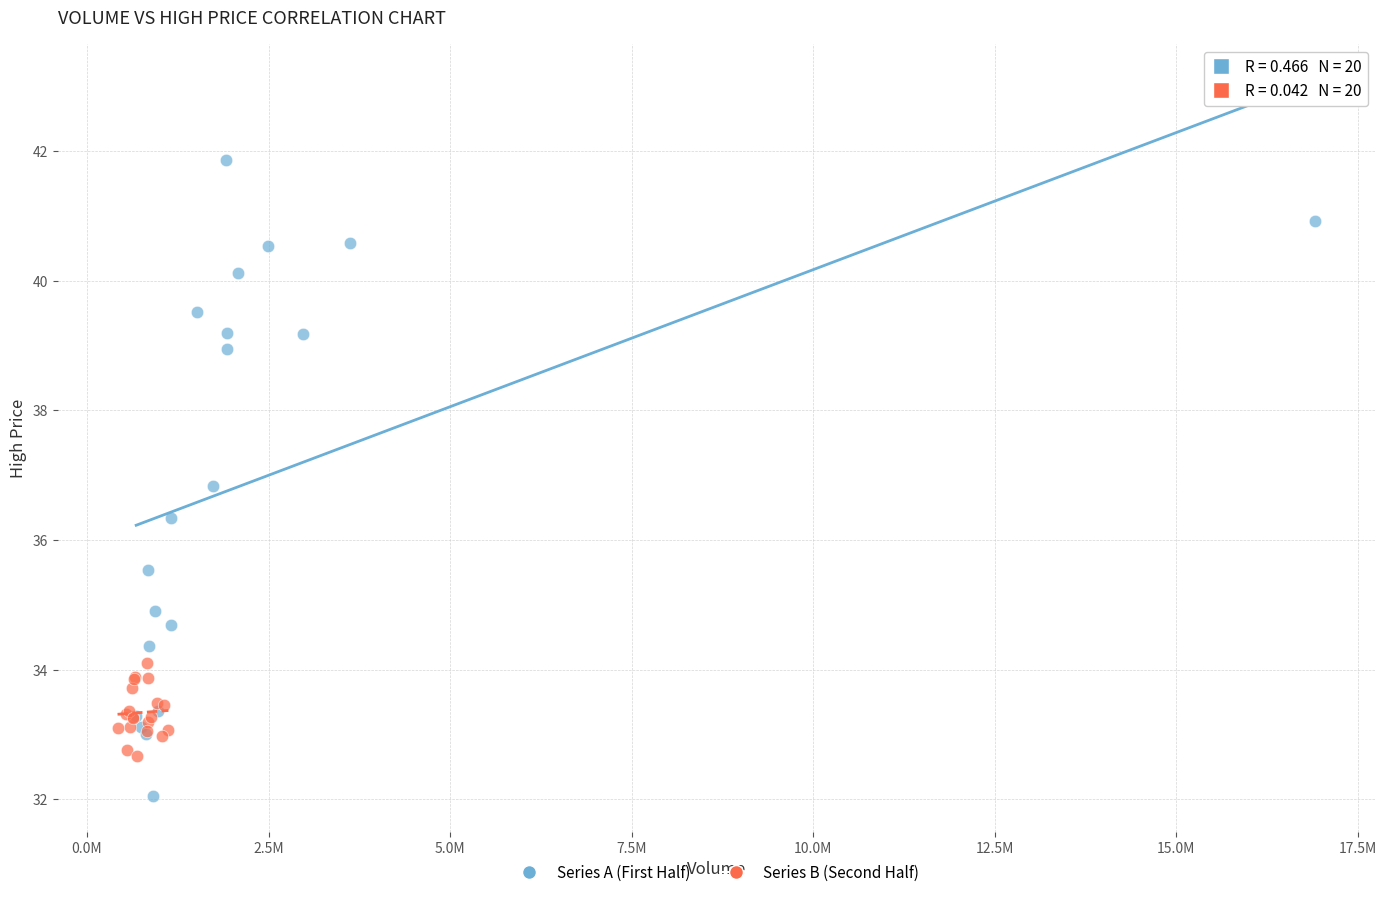

Which series has the widest spread of Y values?

Series A (First Half)